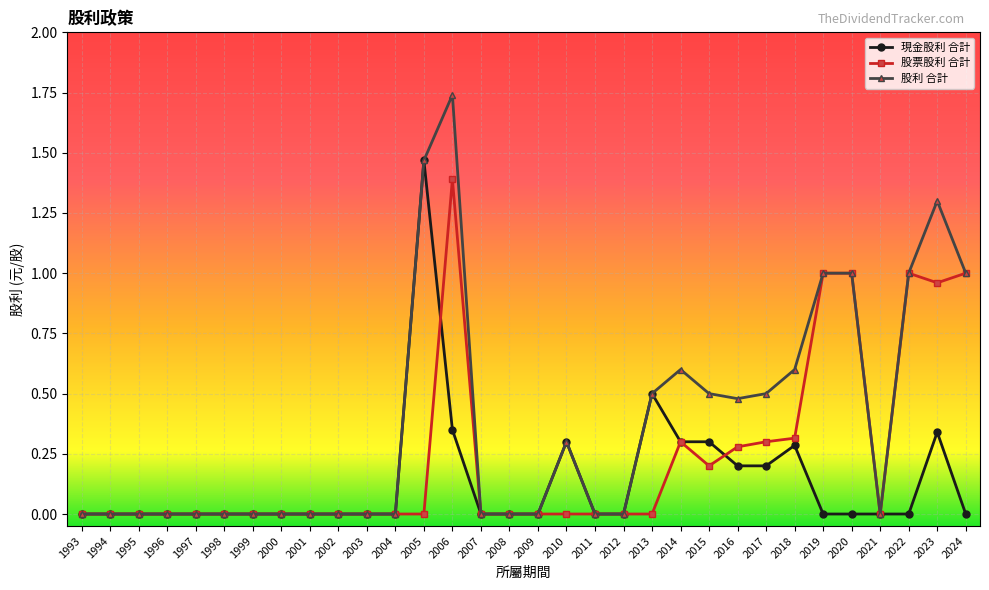

Which series has the widest spread of values?

股利 合計